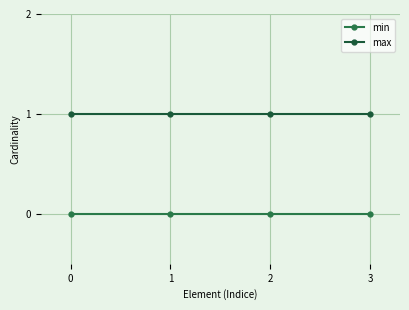

True or false: min has more than 2 interior local peaks.

False